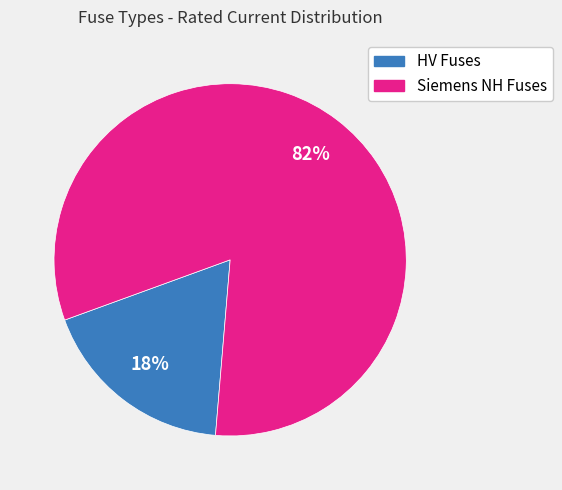

How many segments does this pie chart have?

2